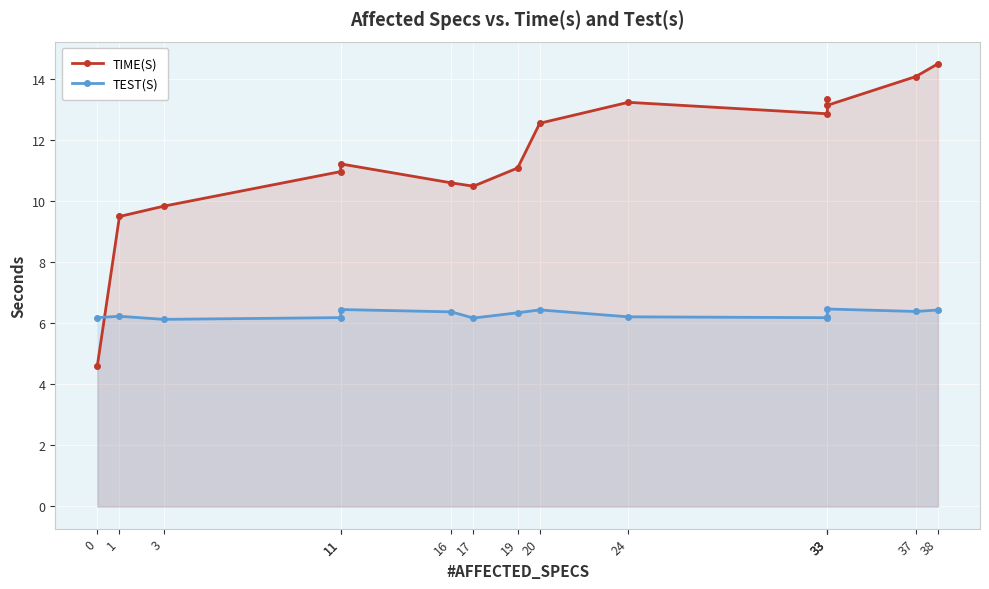

List the series in order of their overall mean, highest first.

TIME(S), TEST(S)